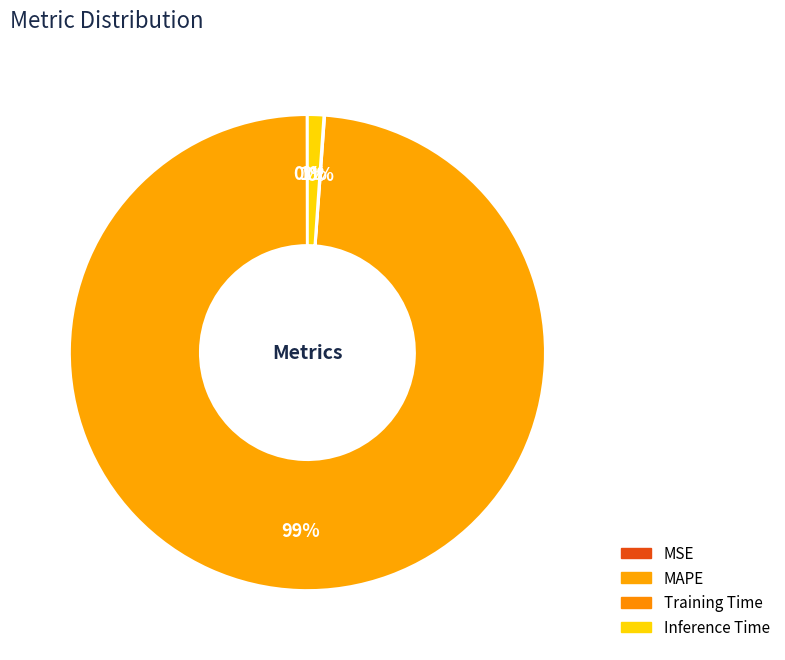

Which has a higher value, MSE or Inference Time?

Inference Time